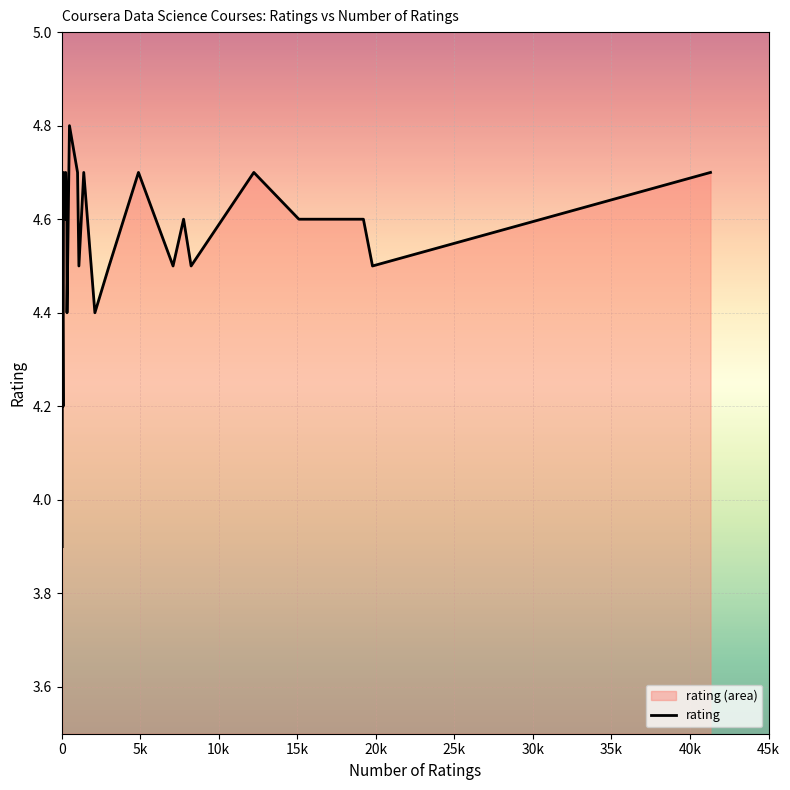

What is the difference between the maximum and minimum values?

0.9